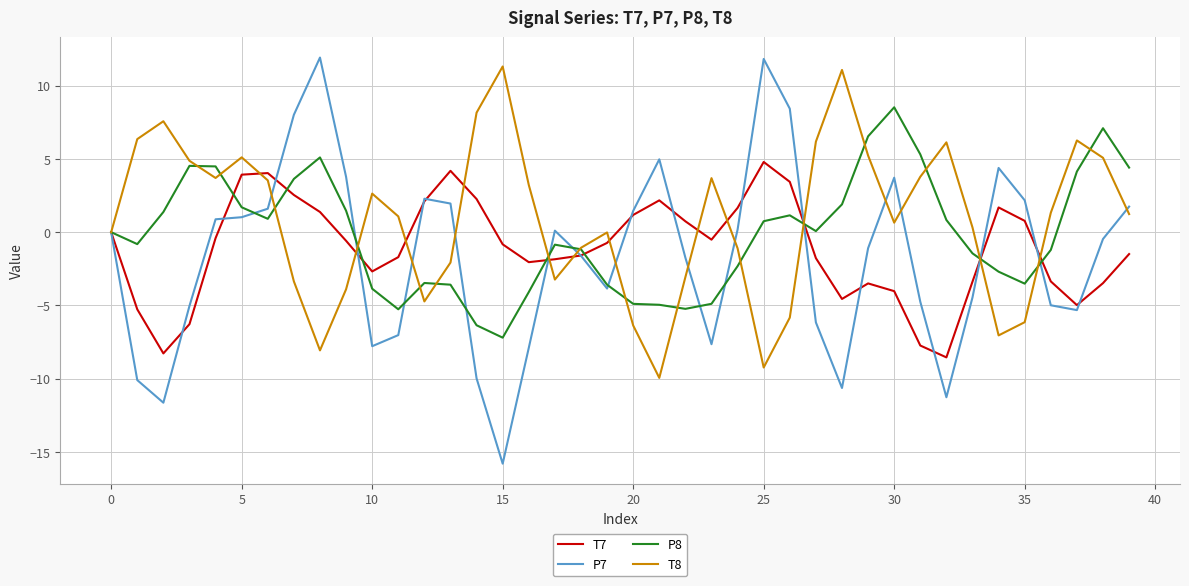

What is the maximum value for P7?

11.9